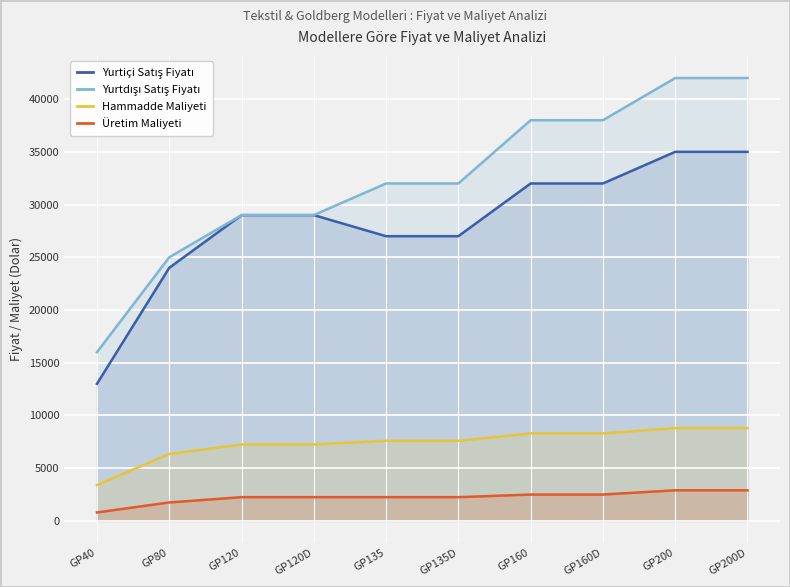

True or false: Hammadde Maliyeti and Yurtiçi Satış Fiyatı cross at least once.

False